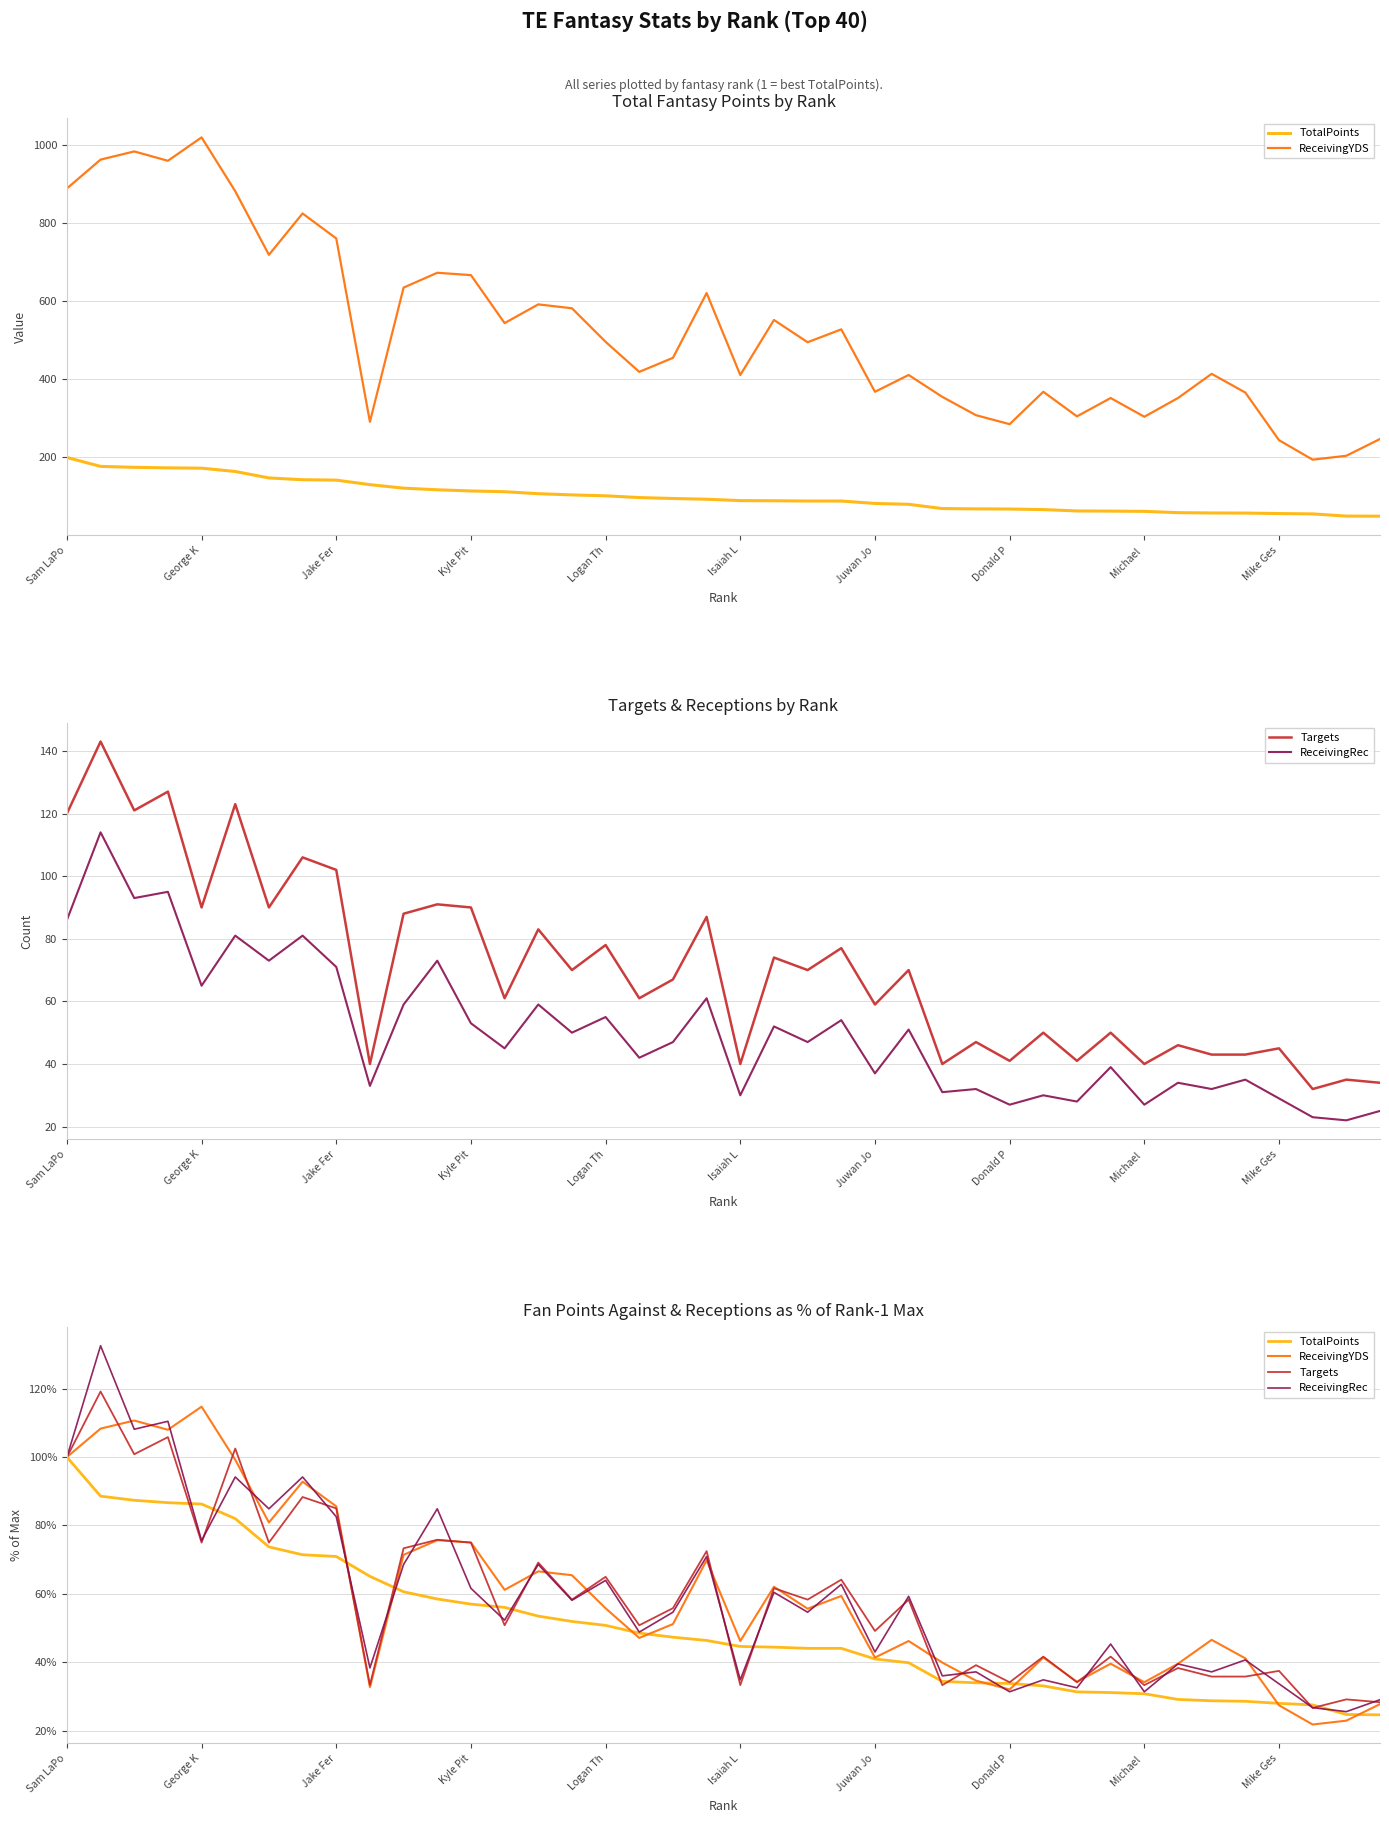

Between 32 and George K, which is larger?

George K